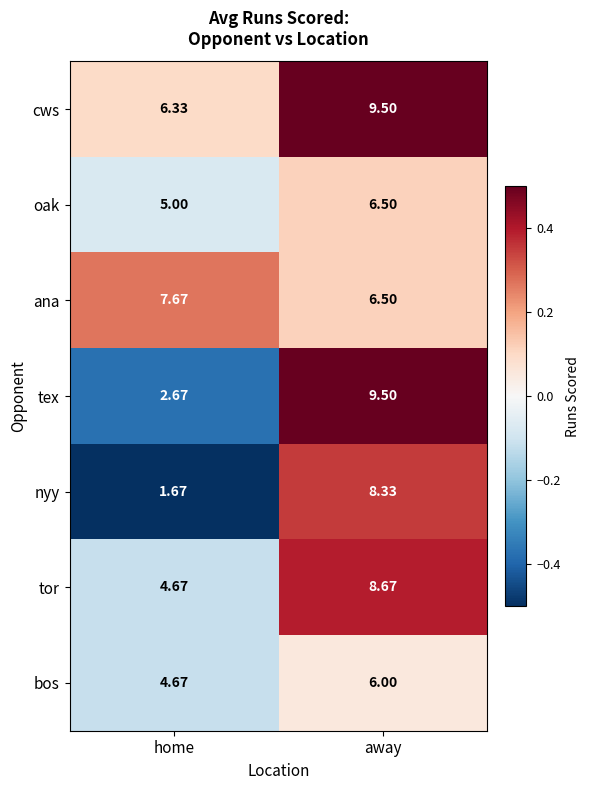

What is the spread (max minus min) of values at home?

6.0